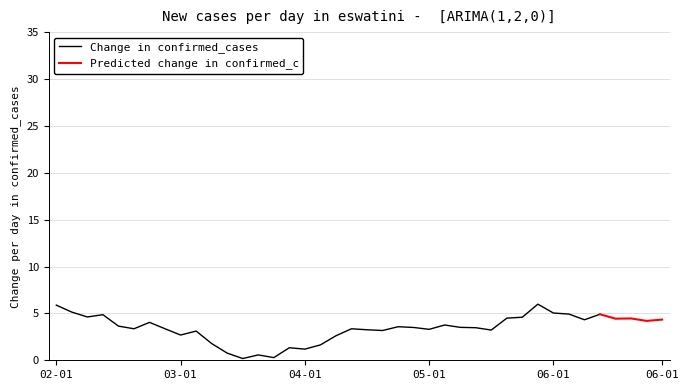

What is the maximum value for Change in confirmed_cases?

6.0